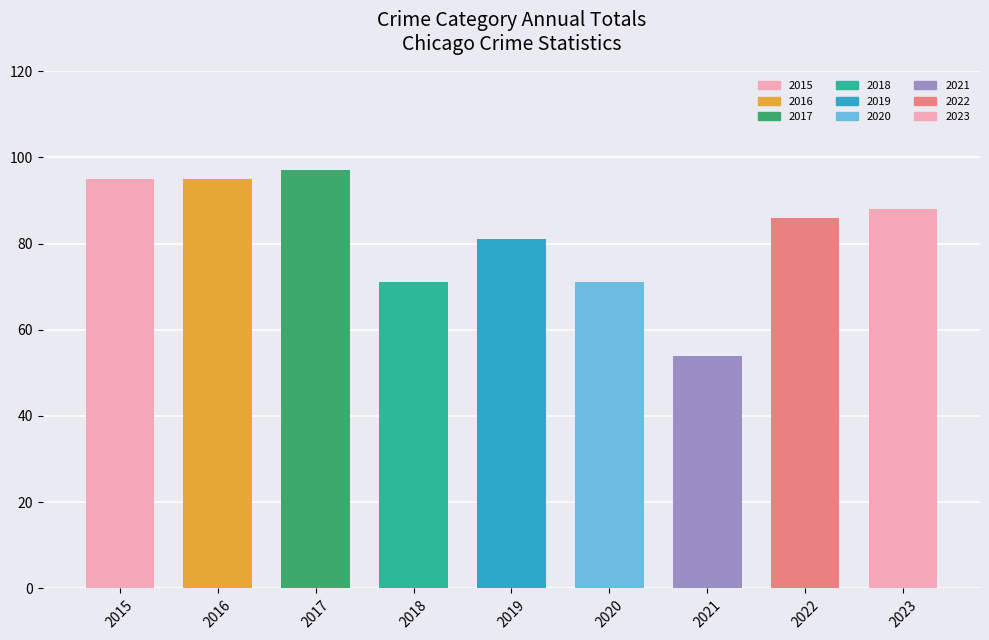

What is the sum of all values?

738